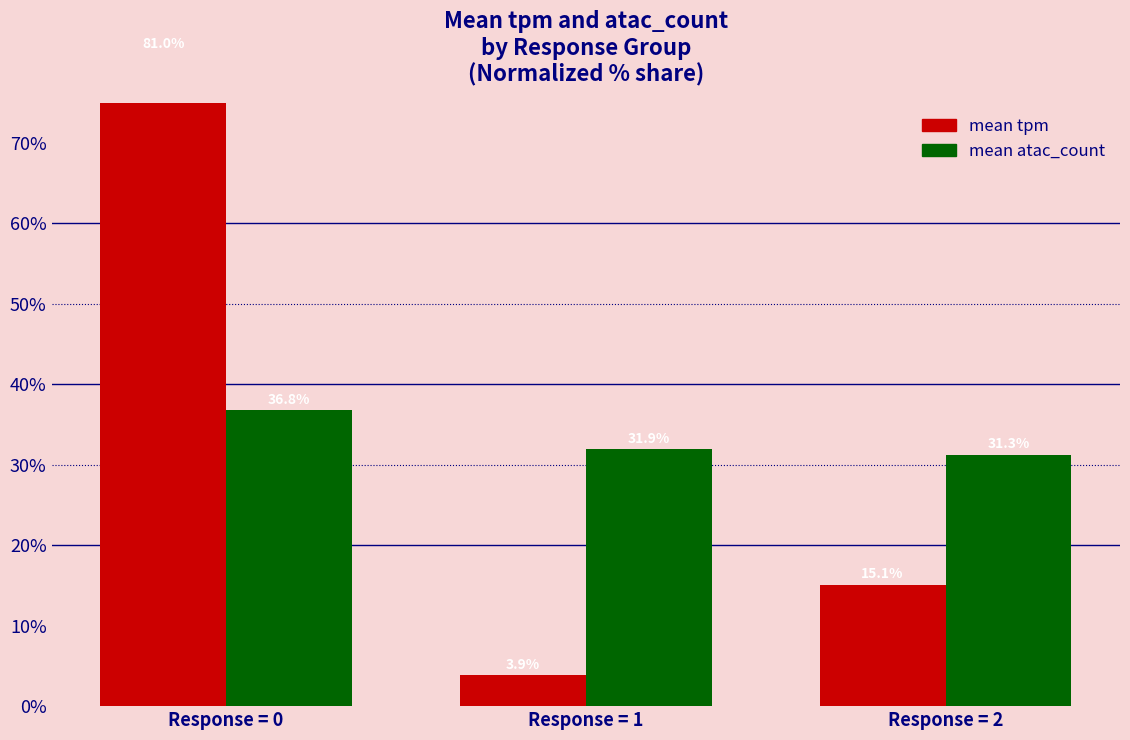

Which series changed the most between Response = 0 and Response = 2?

mean tpm